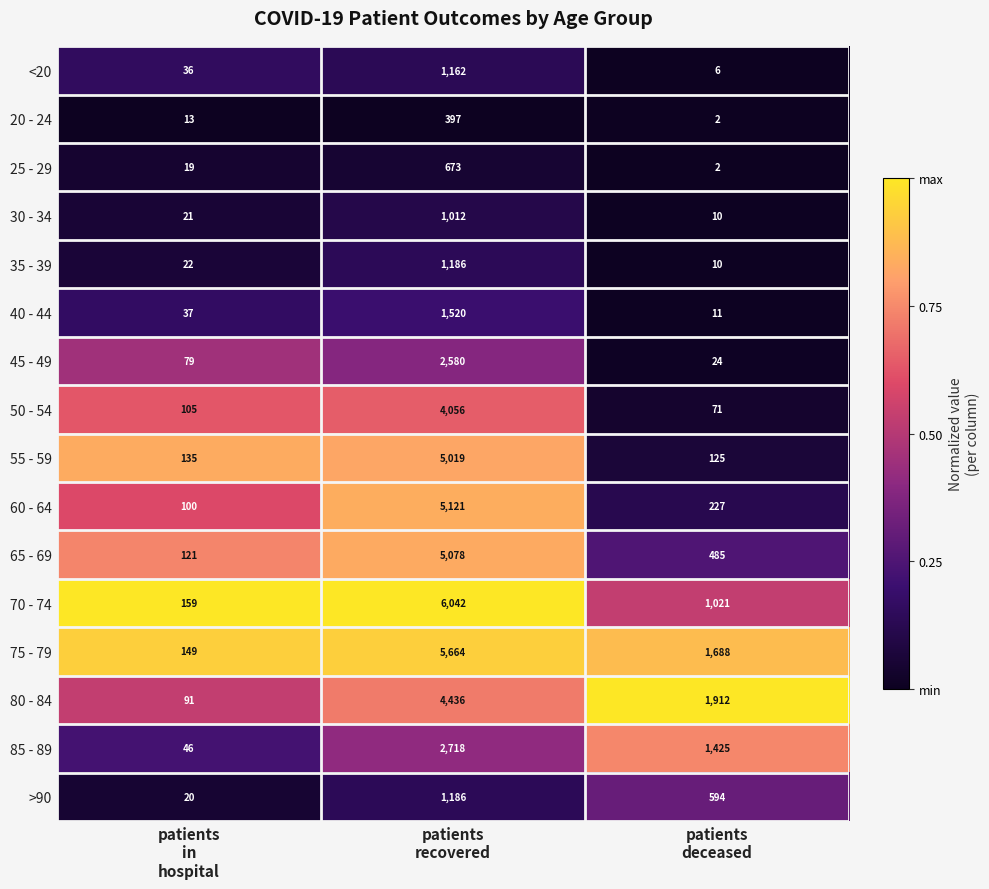

What is the sum of all 45 - 49 values?

2683